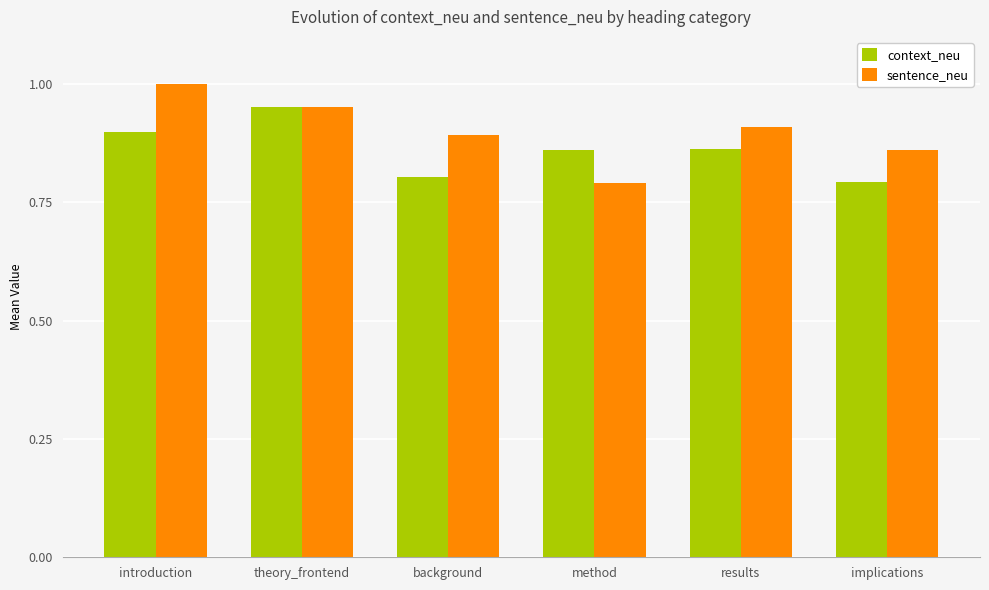

What is the label of the 6th bar from the right?

introduction